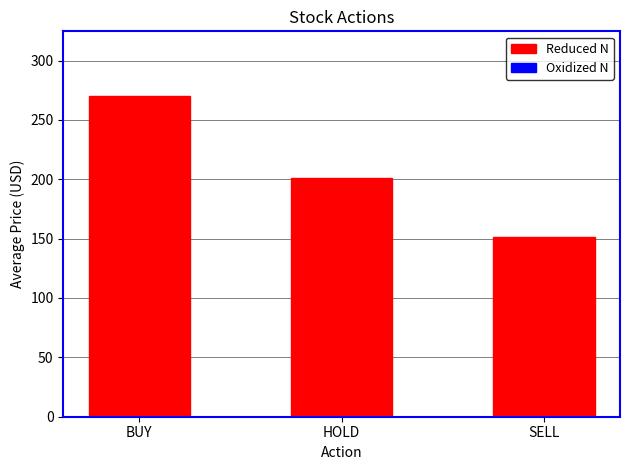

Between HOLD and SELL, which is larger?

HOLD